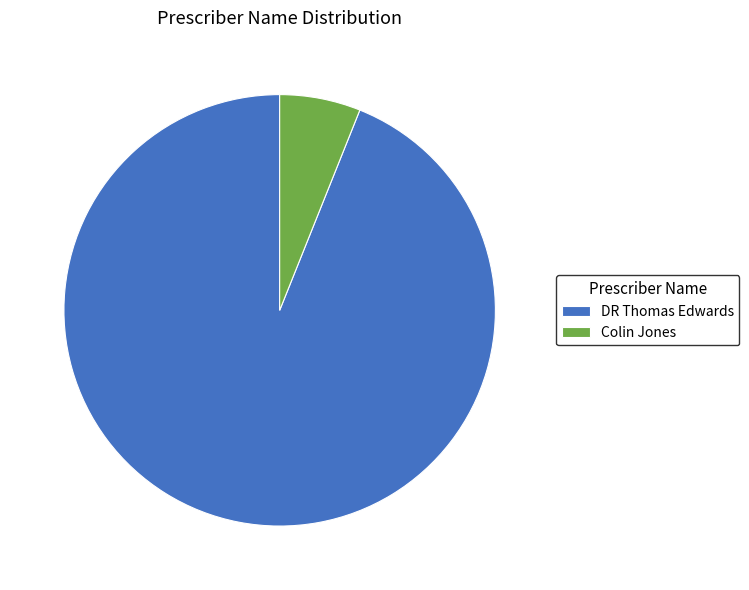

Which slice is the largest?

DR Thomas Edwards